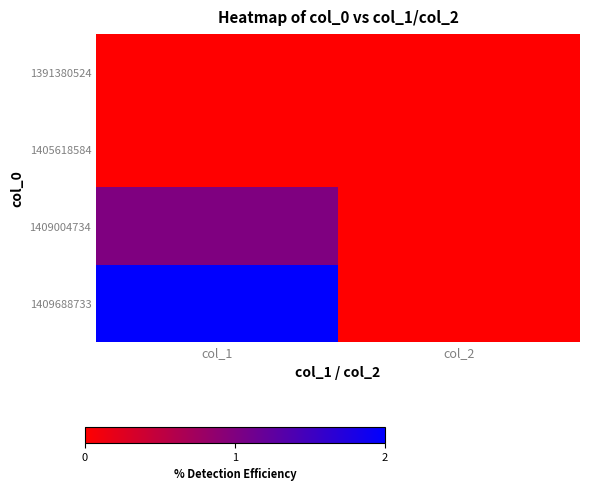

Rank the series by their maximum value, from lowest to highest.

1391380524, 1405618584, 1409004734, 1409688733